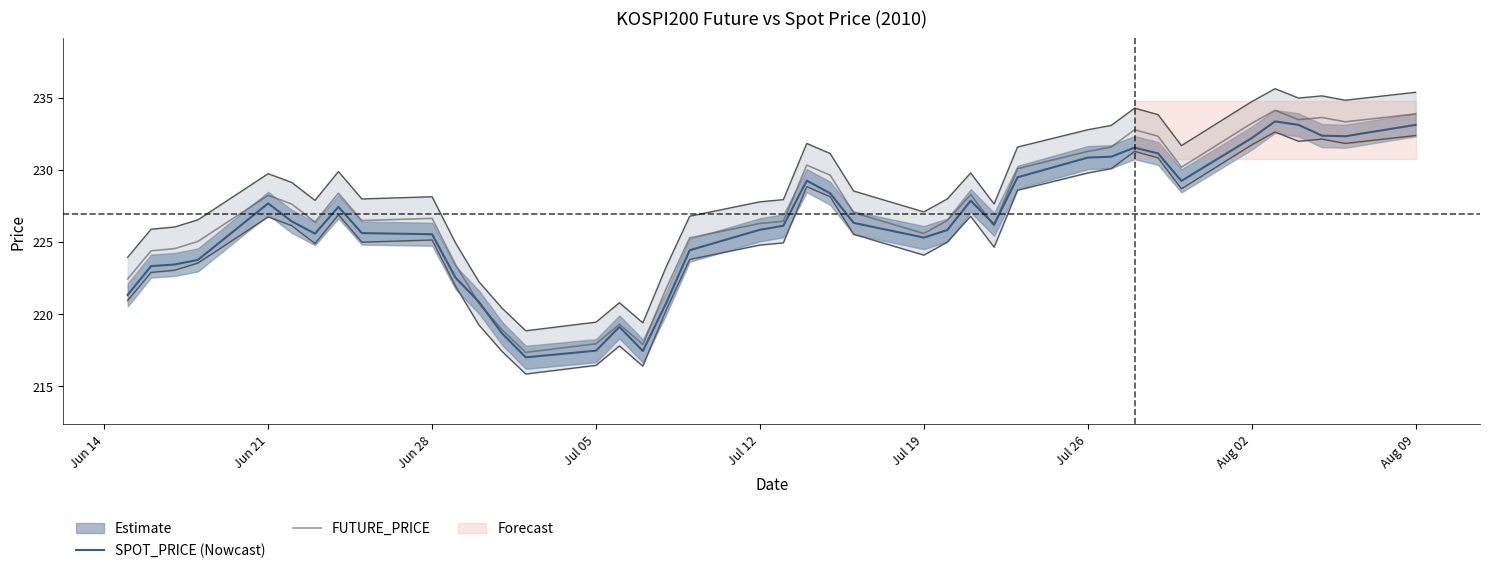

List the series in order of their peak value, highest first.

FUTURE_PRICE, SPOT_PRICE (Nowcast)